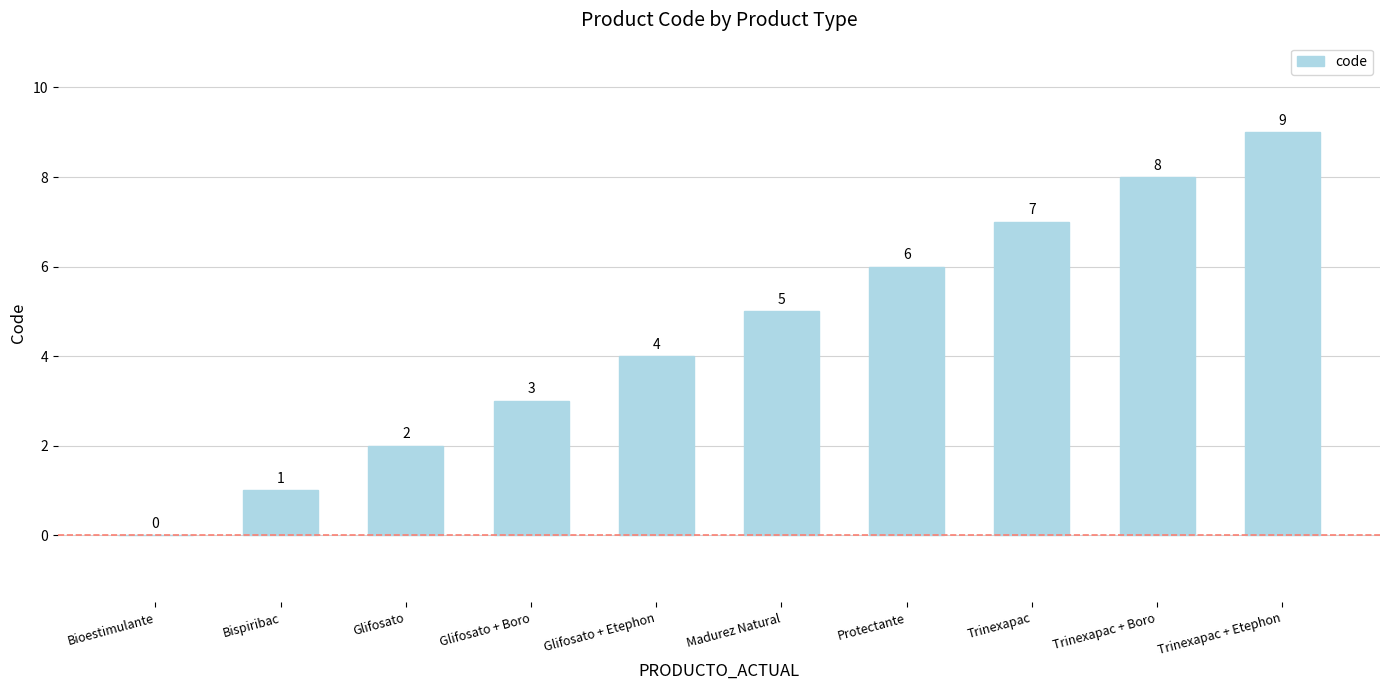

What is the sum of all values?

45